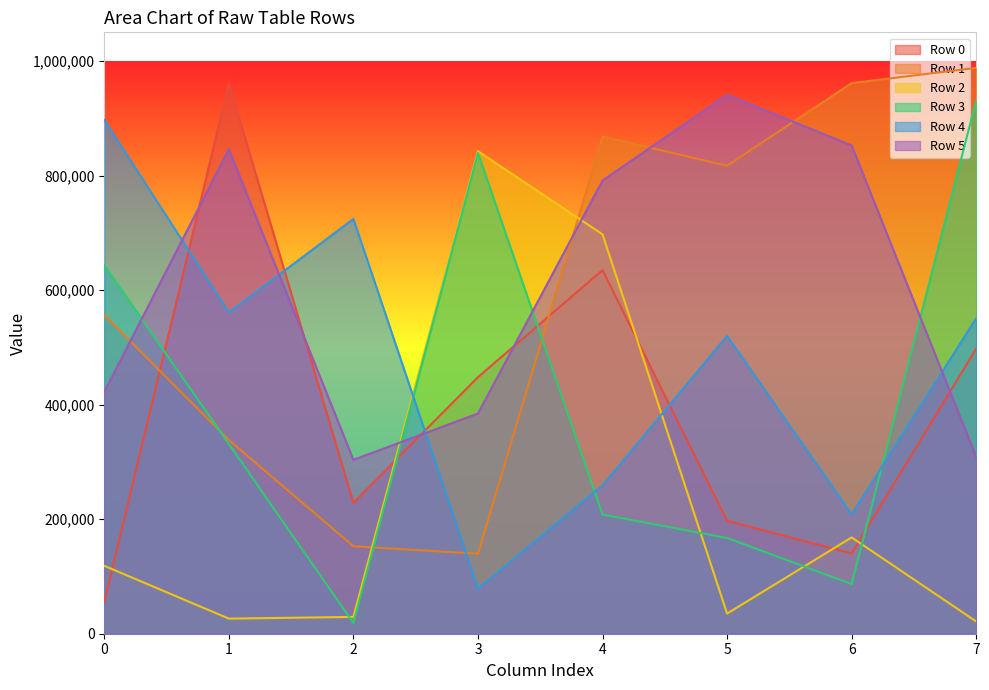

What is the approximate value of Row 1 at 5?

817041